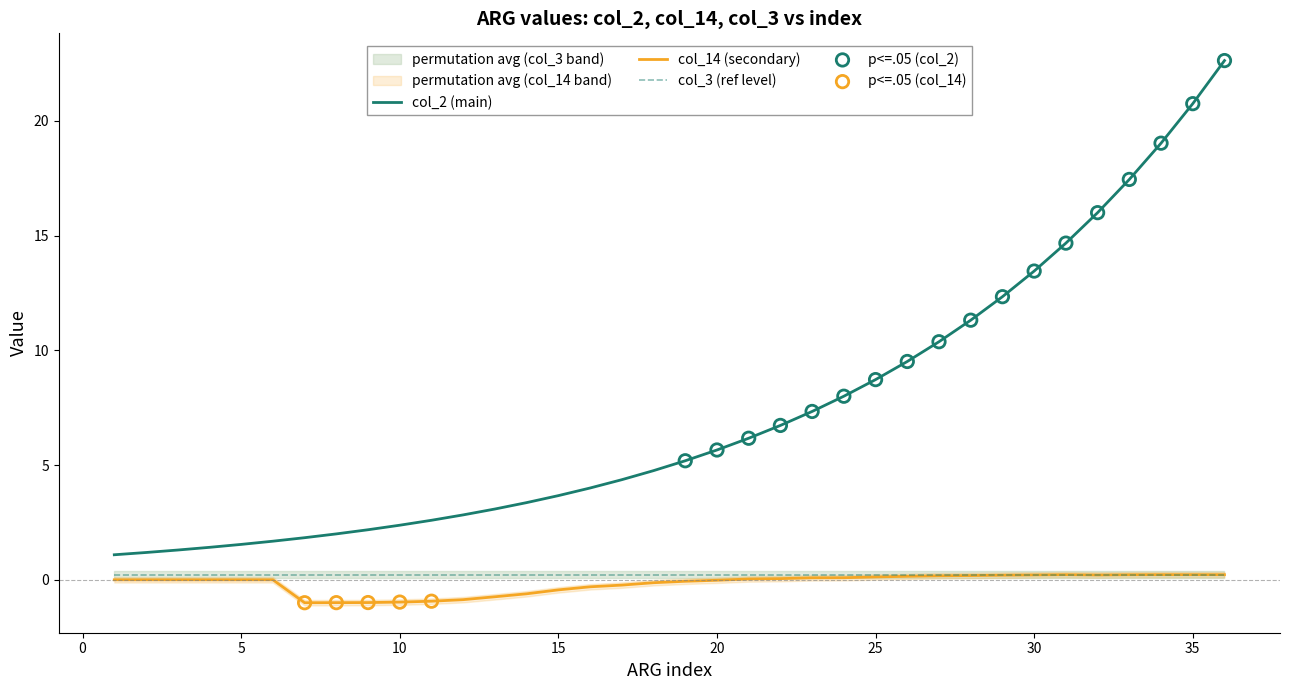

At which category is the sum across all series the highest?

36